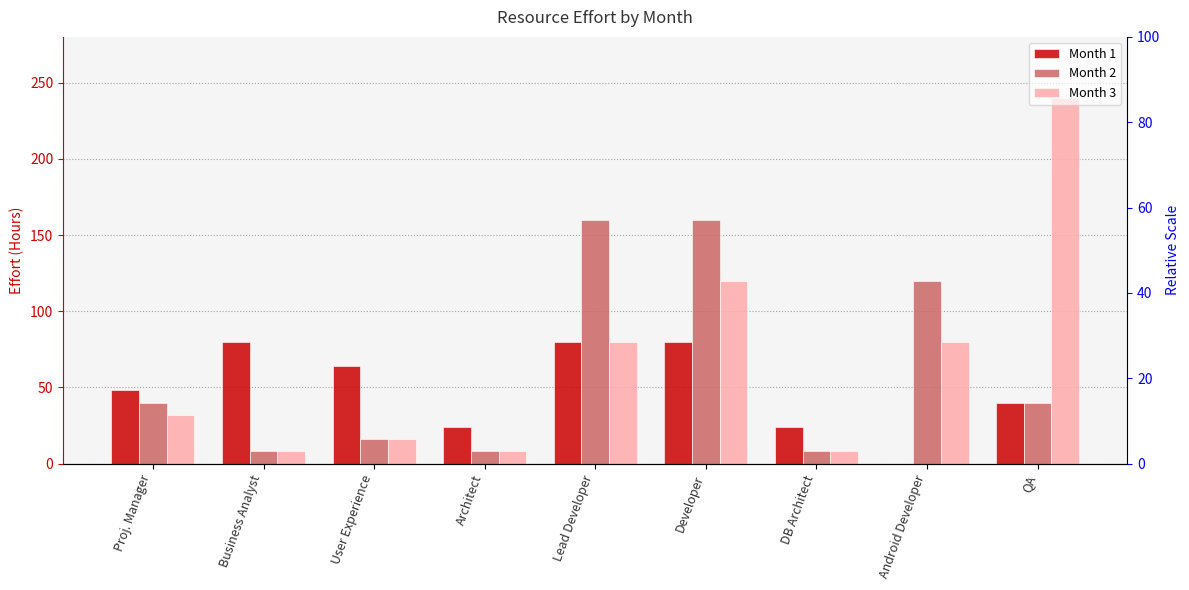

What is the spread (max minus min) of values at DB Architect?

16